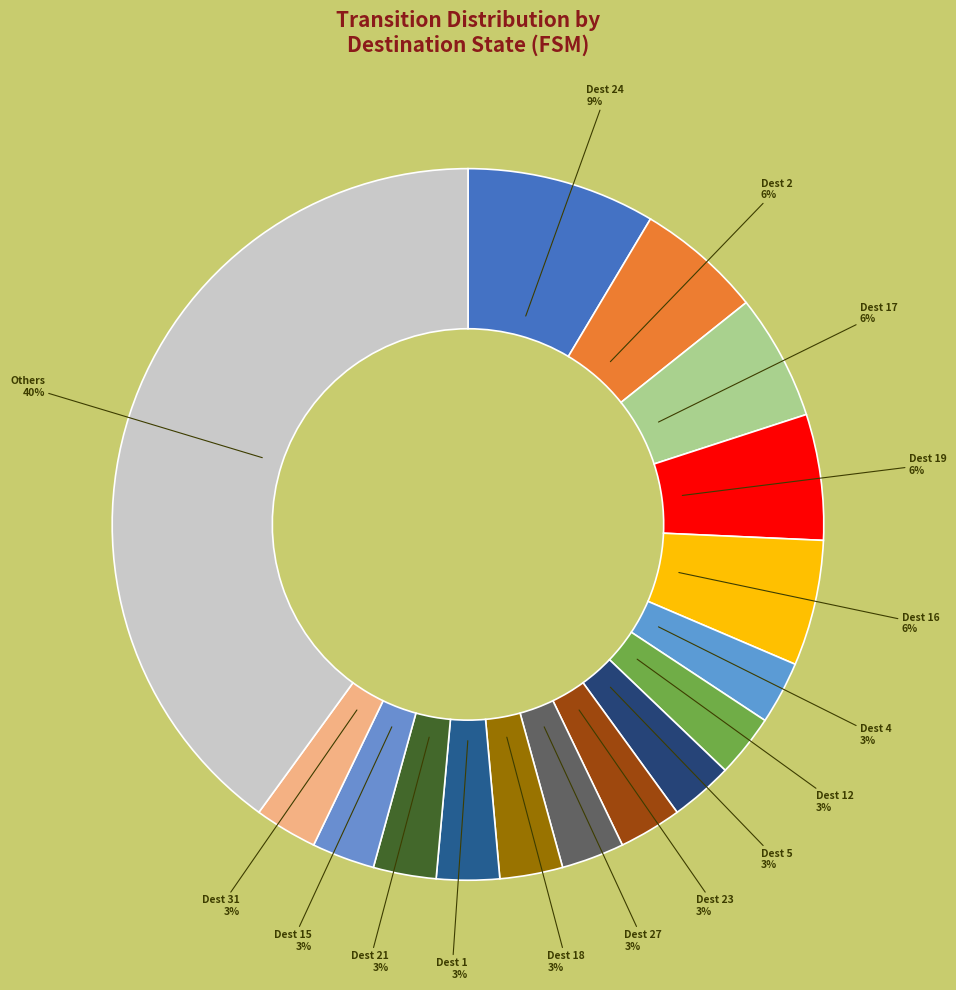

How many slices are in this pie chart?

16